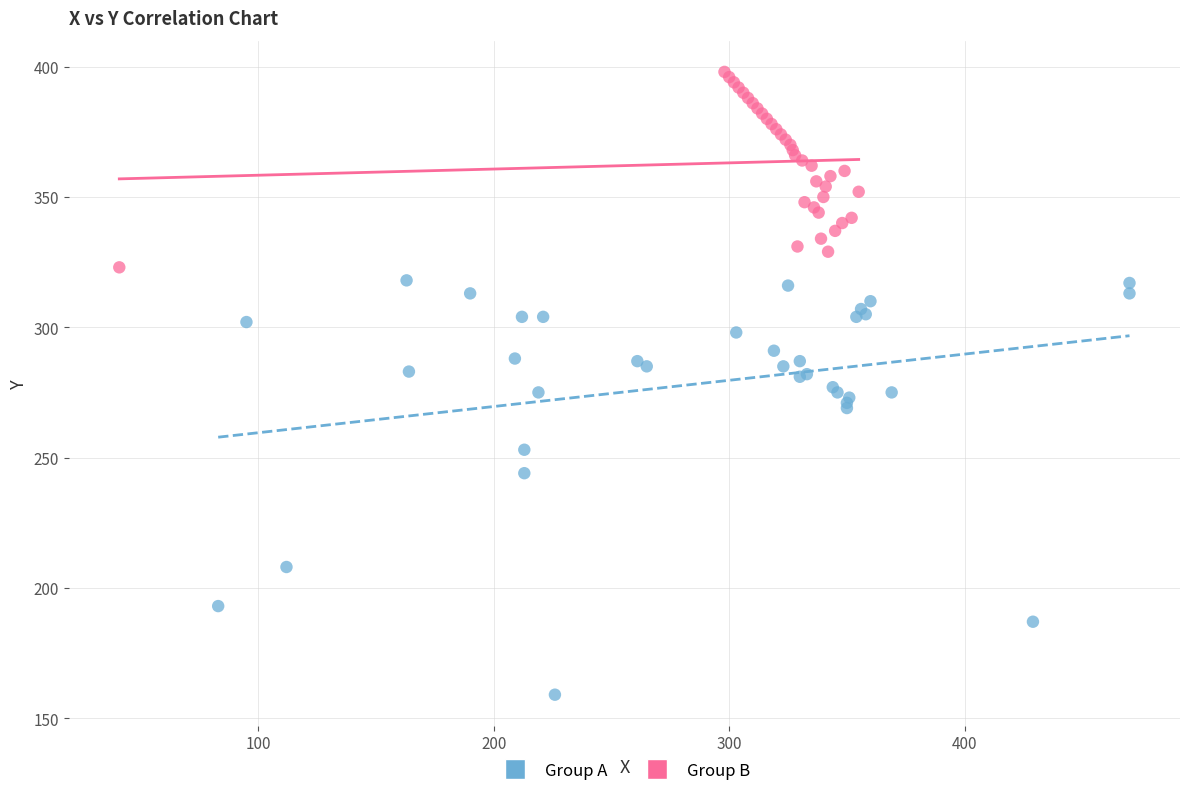

What are all the series names shown in the legend?

Group A, Group B